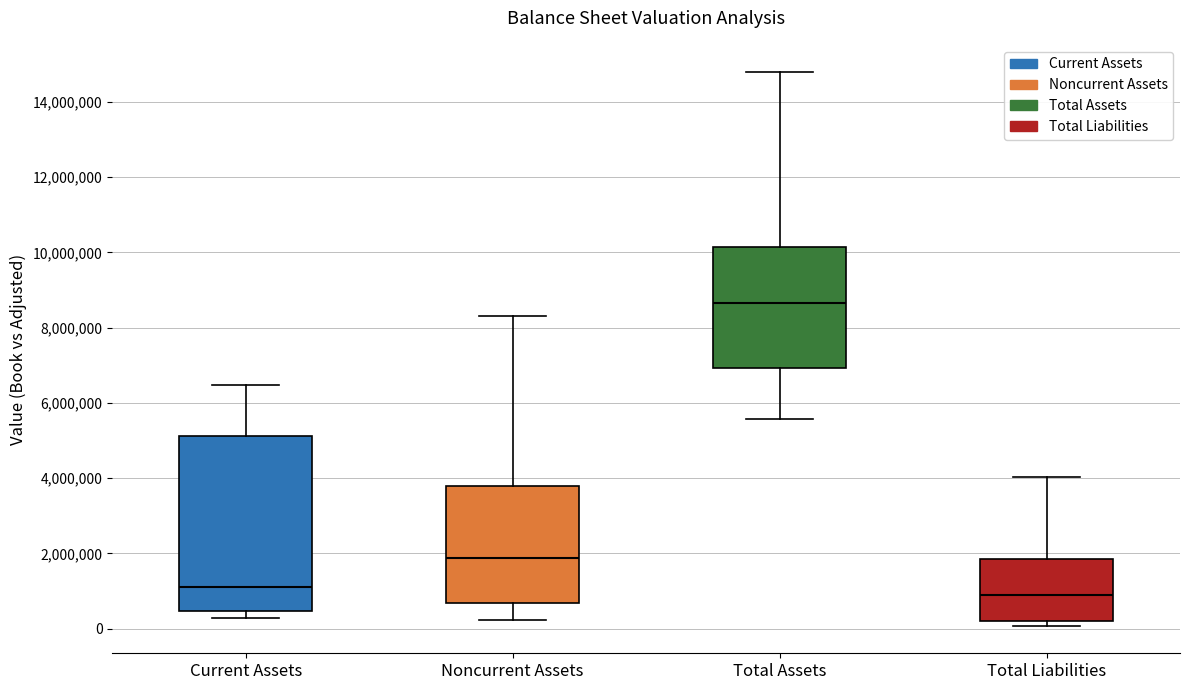

Which box's median line is the lowest?

Total Liabilities